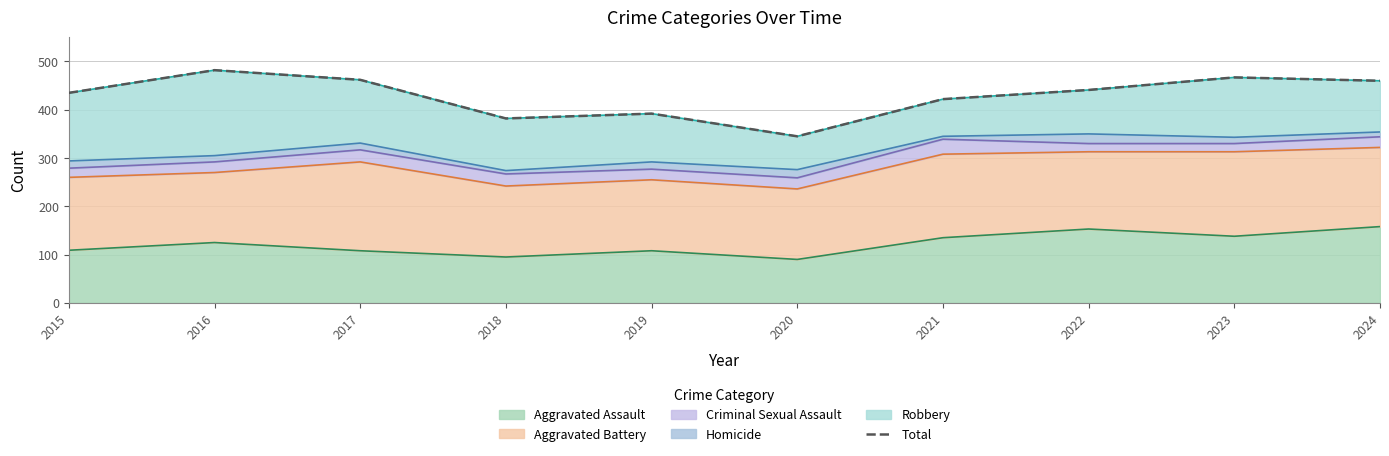

Which label corresponds to the smallest value in the chart?

2020